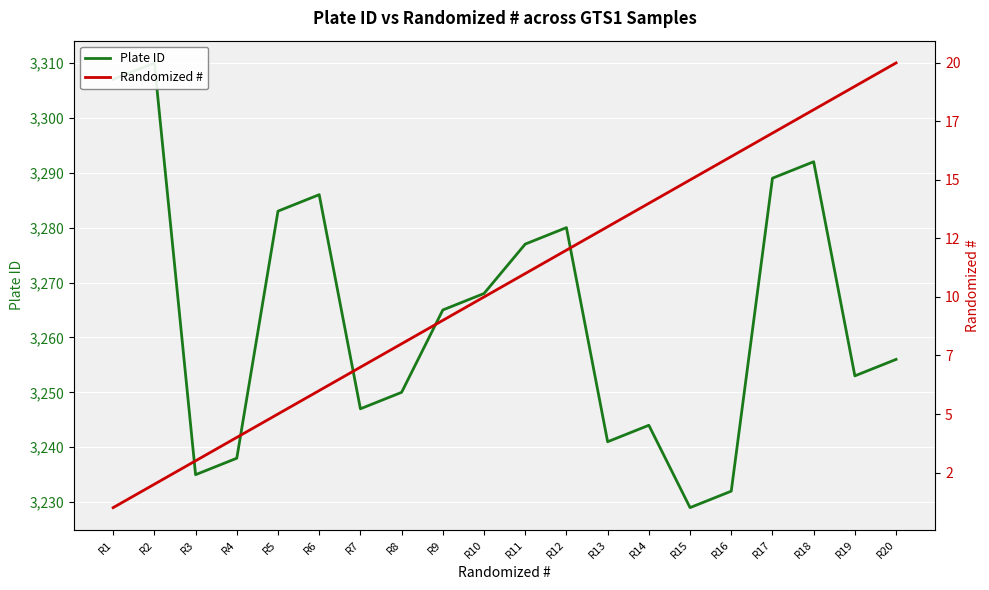

Where is the first local maximum for Plate ID?

R2